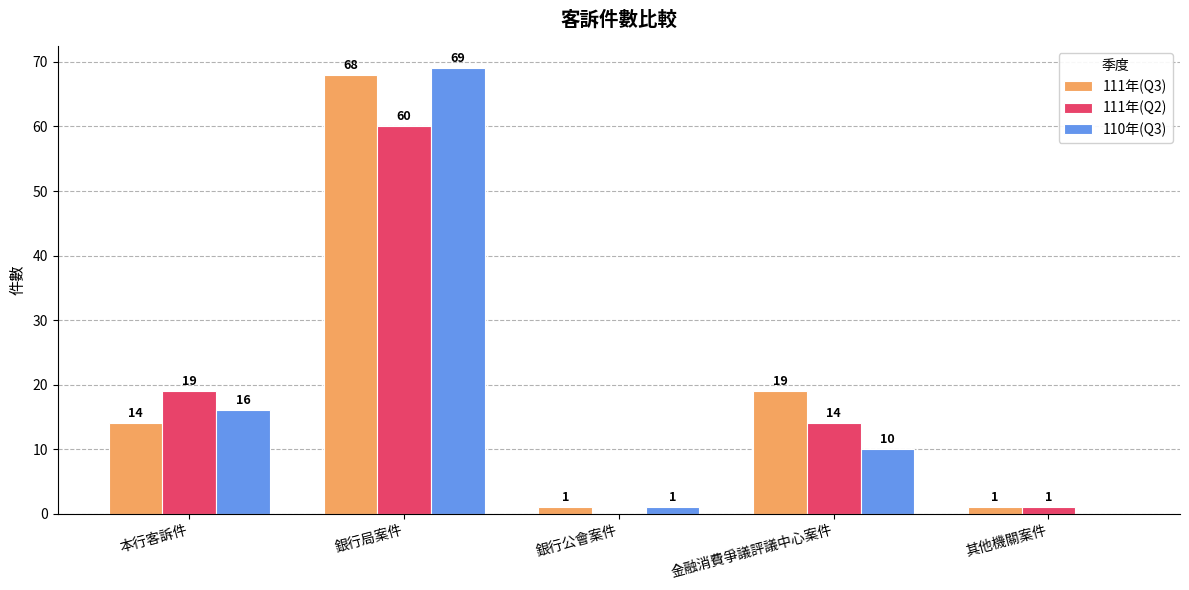

Reading left to right, what are all the values shown in this chart?

111年(Q3): 14	68	1	19	1
111年(Q2): 19	60	0	14	1
110年(Q3): 16	69	1	10	0